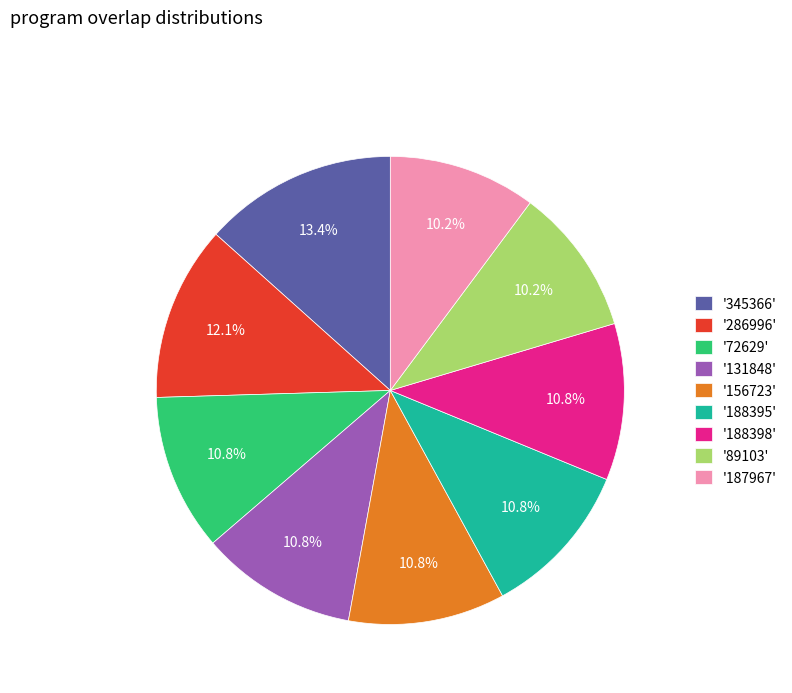

Which has a higher value, '345366' or '89103'?

'345366'